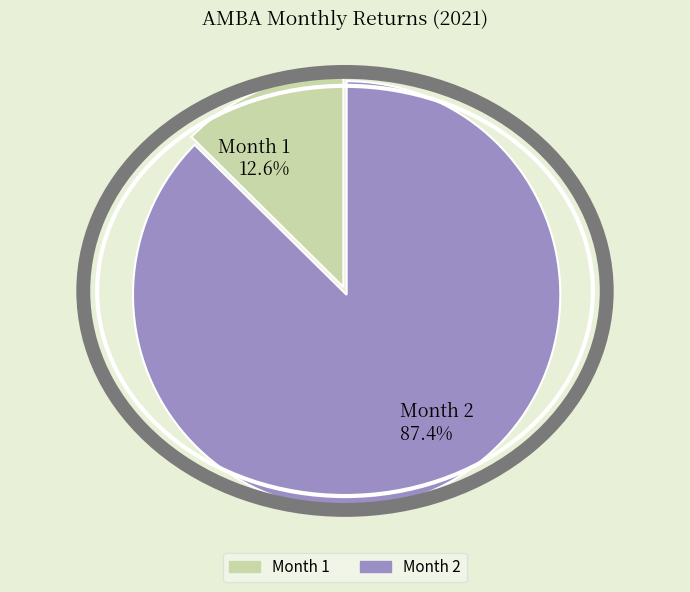

To the nearest percent, what percentage of the pie is Month 2?

87%